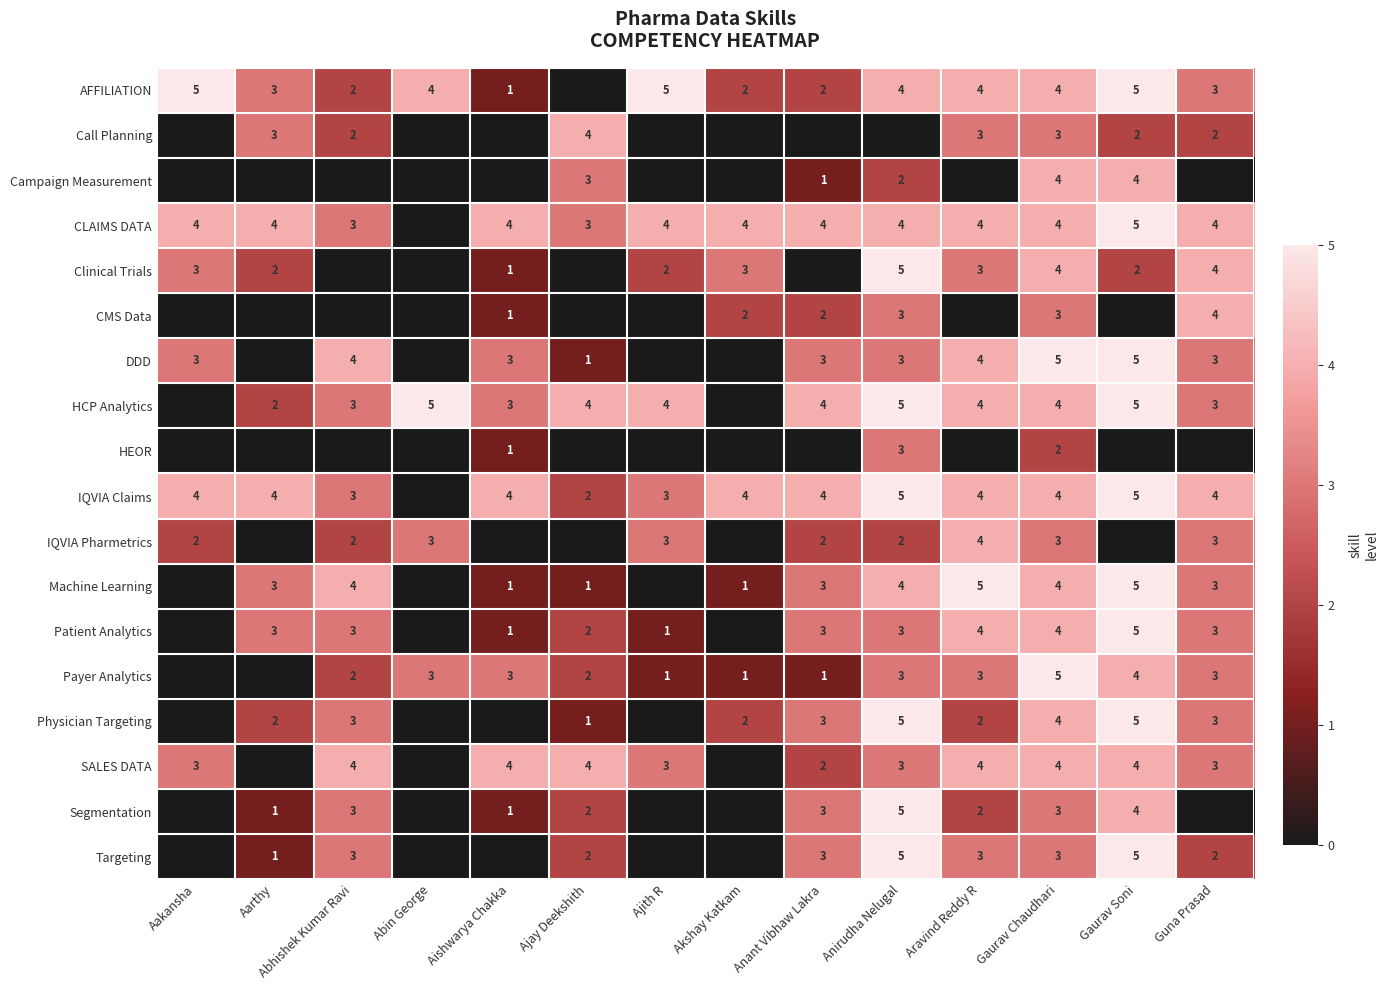

Is it true that SALES DATA equals 3 at Anirudha Nelugal?

True